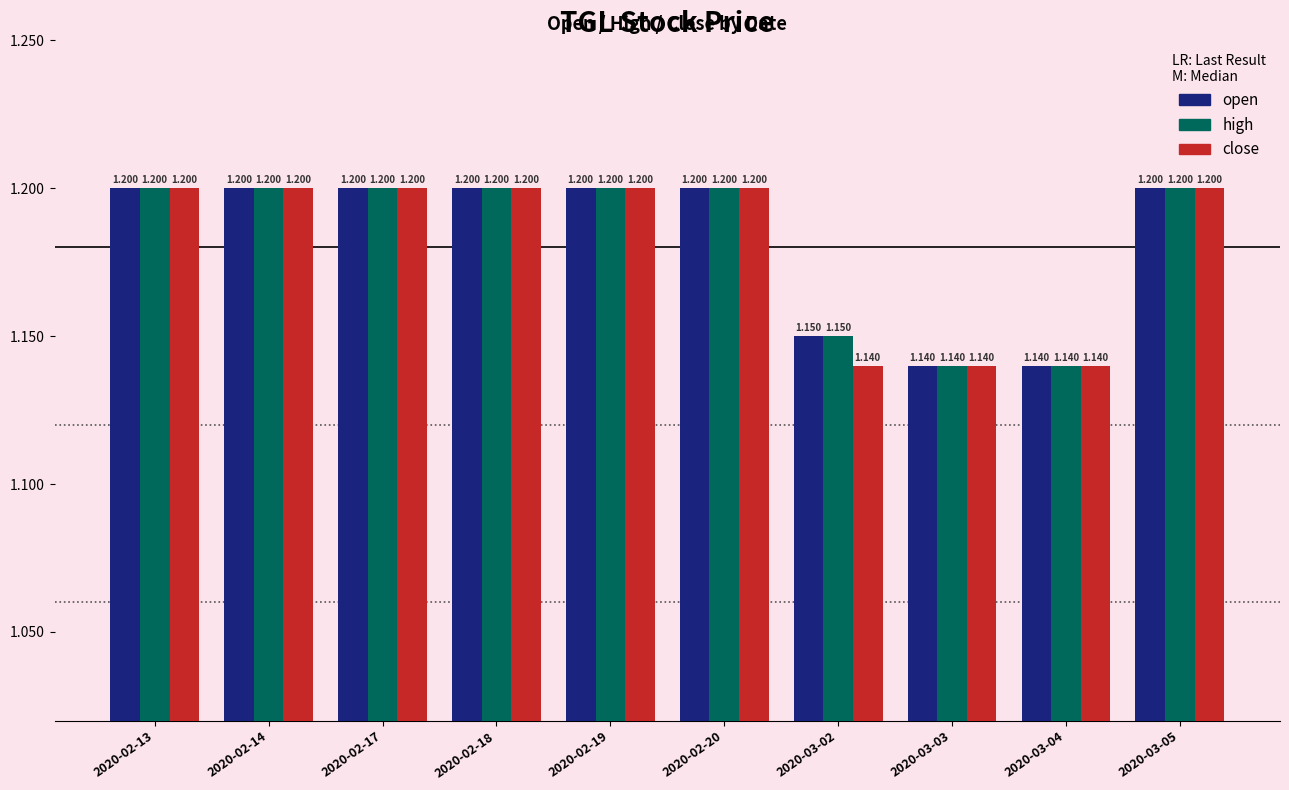

True or false: high has a value of 1.5 at 2020-03-02.

False